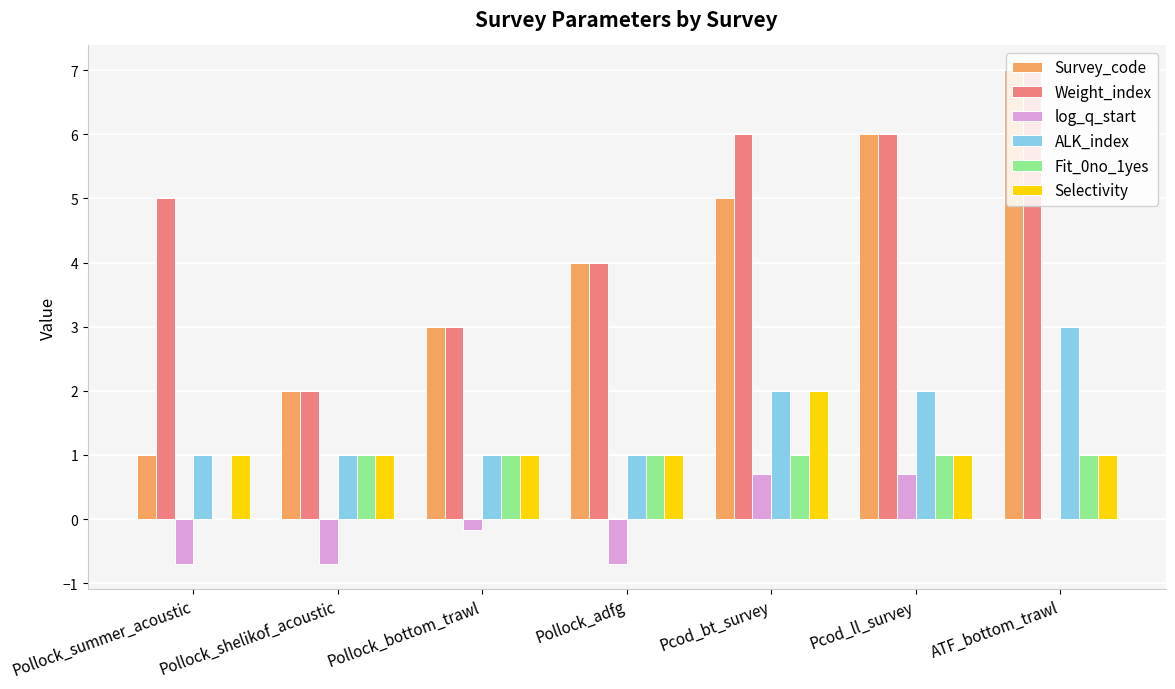

Which series has the largest total across all categories?

Weight_index